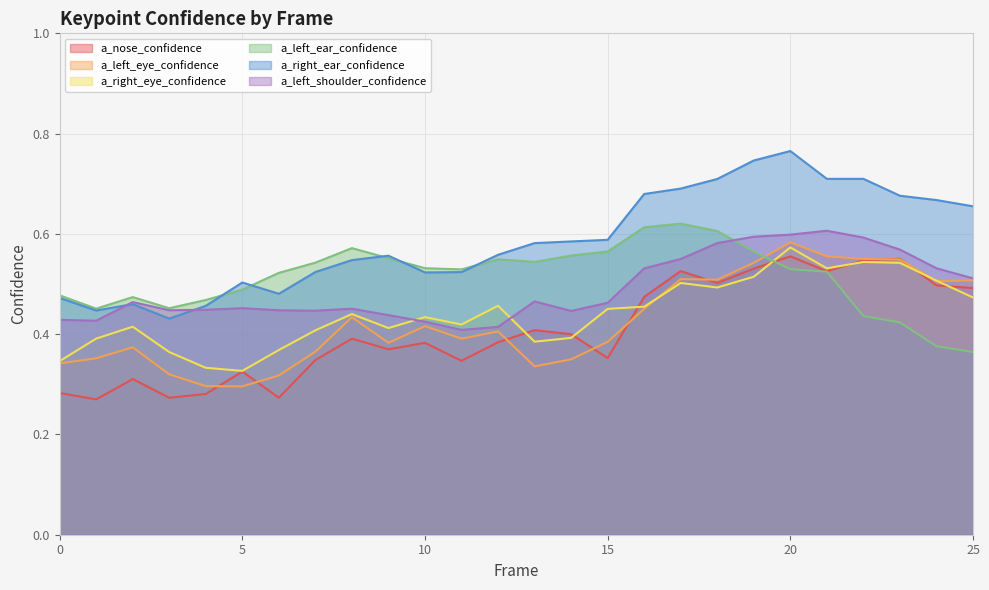

Is it true that a_right_eye_confidence equals 0.4 at 9?

True